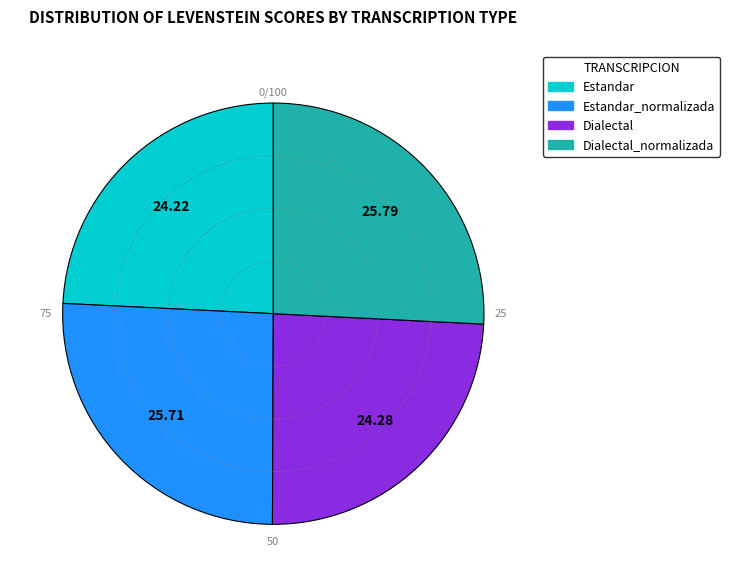

Is Dialectal the majority of the pie?

No